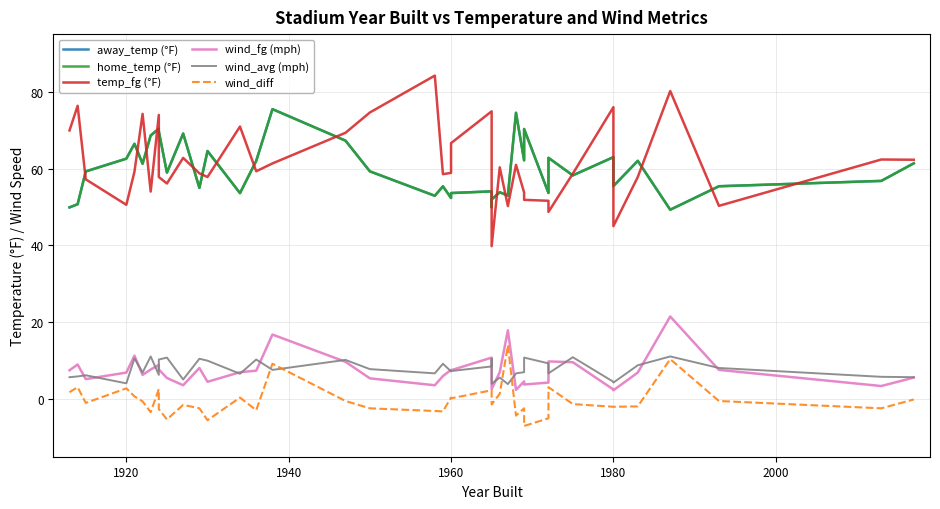

Reading right to left, what are all the values shown in this chart?

away_temp (°F): 61.4	56.8	55.4	49.3	62.0	55.4	63.0	58.2	62.8	53.6	70.3	62.1	74.5	53.0	53.8	52.0	50.0	54.1	53.6	52.3	55.4	52.9	59.3	67.3	75.5	62.0	53.6	64.6	55.0	69.1	59.0	69.7	70.4	68.6	61.3	66.5	62.6	59.3	50.7	49.9
home_temp (°F): 61.4	56.8	55.4	49.3	62.0	55.4	63.0	58.2	62.8	53.6	70.3	62.1	74.5	53.0	53.8	52.0	50.0	54.1	53.6	52.3	55.4	52.9	59.3	67.3	75.5	62.0	53.6	64.6	55.0	69.1	59.0	69.7	70.4	68.6	61.3	66.5	62.6	59.3	50.7	49.9
temp_fg (°F): 62.3	62.4	50.3	80.2	57.8	45.0	76.0	58.7	48.7	51.6	51.9	53.8	61.0	50.2	60.3	39.8	56.3	74.9	66.6	58.9	58.5	84.2	74.6	69.3	61.3	59.3	70.9	57.8	58.8	62.8	56.1	57.8	74.0	54.0	74.2	59.2	50.6	57.2	76.3	69.9
wind_fg (mph): 5.6	3.4	7.6	21.5	6.9	2.3	2.5	9.6	9.8	4.3	3.8	4.6	2.4	17.9	7.0	2.6	9.7	10.8	7.5	7.6	6.0	3.6	5.4	9.7	16.8	7.4	7.0	4.5	8.1	3.6	5.5	7.7	8.9	7.7	6.3	11.3	6.9	5.2	9.0	7.5
wind_avg (mph): 5.7	5.8	8.1	11.1	8.8	4.3	4.5	10.9	6.7	9.3	10.8	7.0	6.7	3.9	5.6	4.0	10.5	8.5	7.3	7.2	9.2	6.7	7.8	10.2	7.6	10.3	6.6	10.0	10.5	5.1	10.8	10.3	6.3	11.1	6.9	10.6	4.1	6.2	5.9	5.7
wind_diff: -0.1	-2.4	-0.5	10.4	-1.9	-2.0	-2.0	-1.3	3.1	-5.0	-7.0	-2.4	-4.3	14.0	1.4	-1.4	-0.8	2.3	0.2	0.4	-3.2	-3.1	-2.4	-0.5	9.2	-2.9	0.4	-5.5	-2.4	-1.5	-5.3	-2.6	2.6	-3.4	-0.6	0.7	2.8	-1.0	3.1	1.8